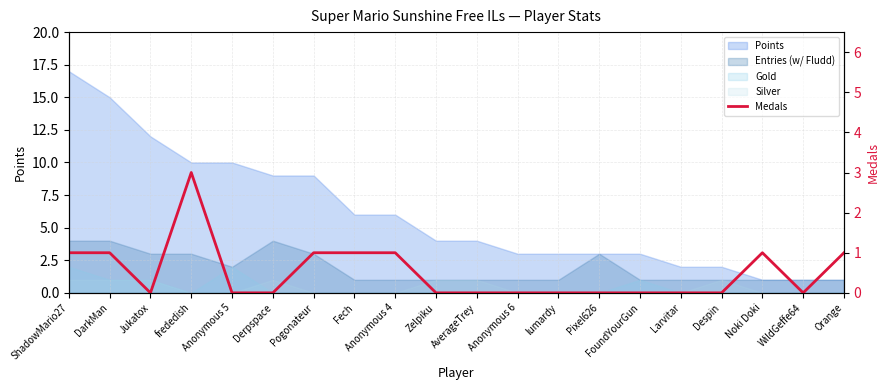

True or false: the data shows 1 at DarkMan.

True